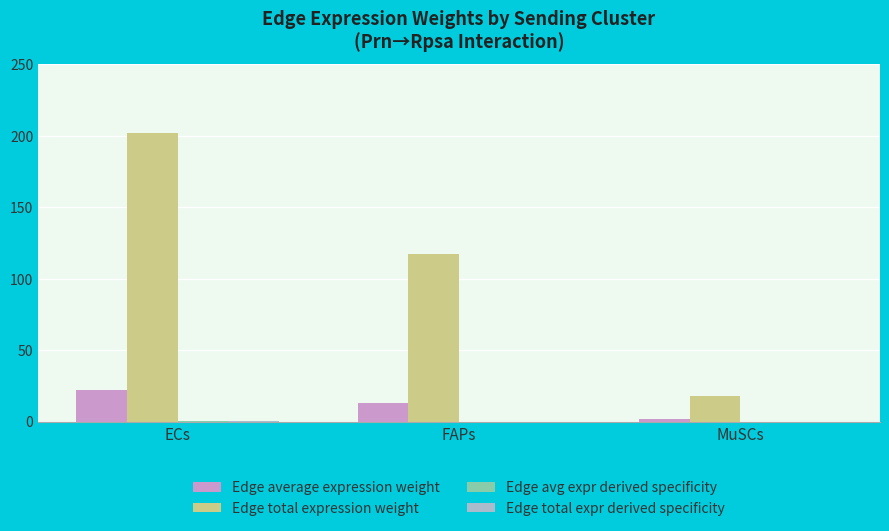

Between ECs and MuSCs, which series saw the biggest shift?

Edge total expression weight